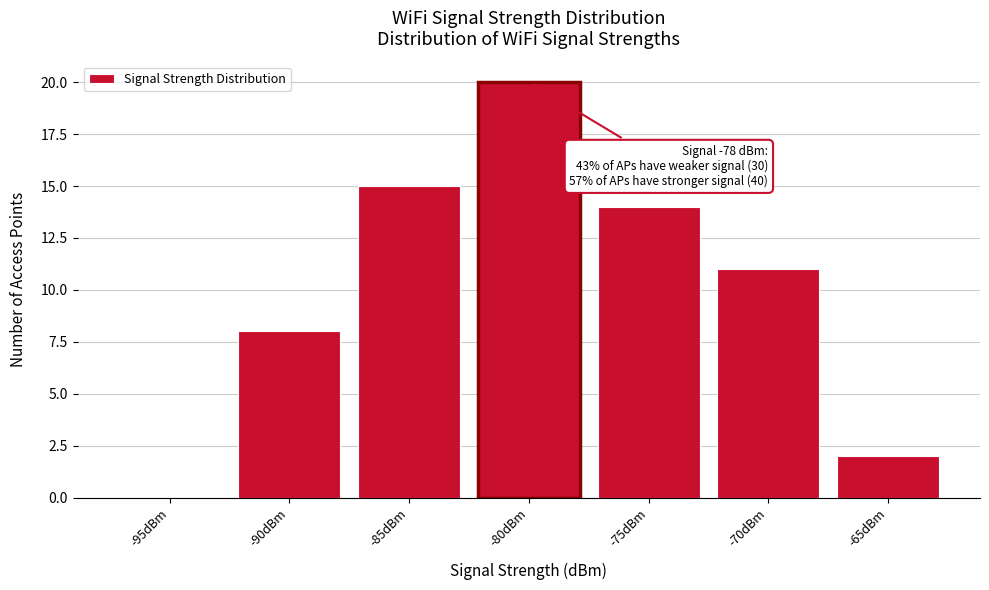

Reading left to right, transcribe all the data shown in this chart.

-95dBm=0	-90dBm=8	-85dBm=15	-80dBm=20	-75dBm=14	-70dBm=11	-65dBm=2